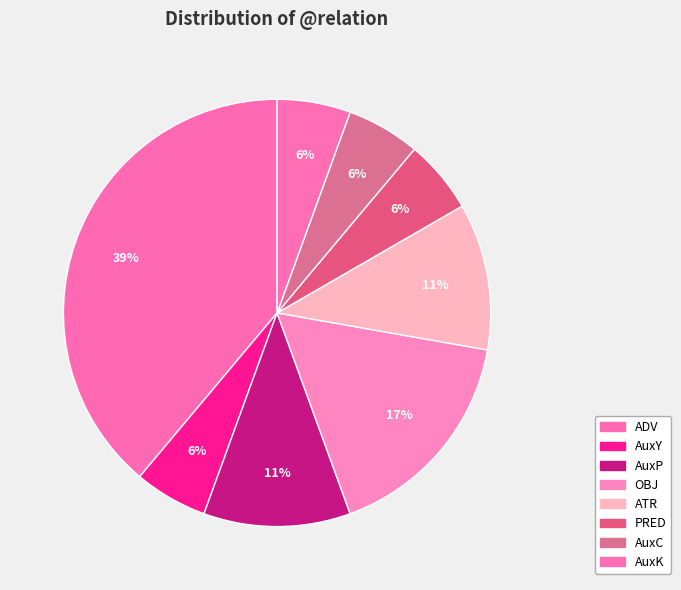

Between OBJ and PRED, which is larger?

OBJ